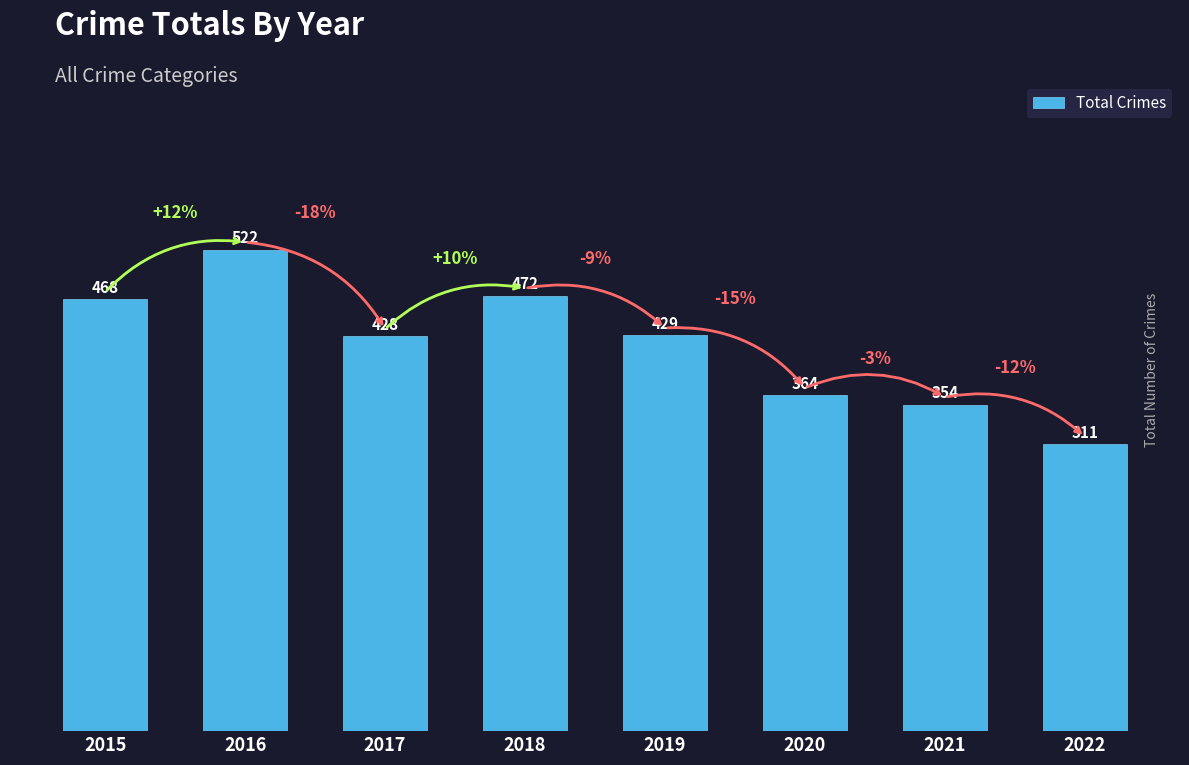

Is it true that the value at 2020 is 364?

True